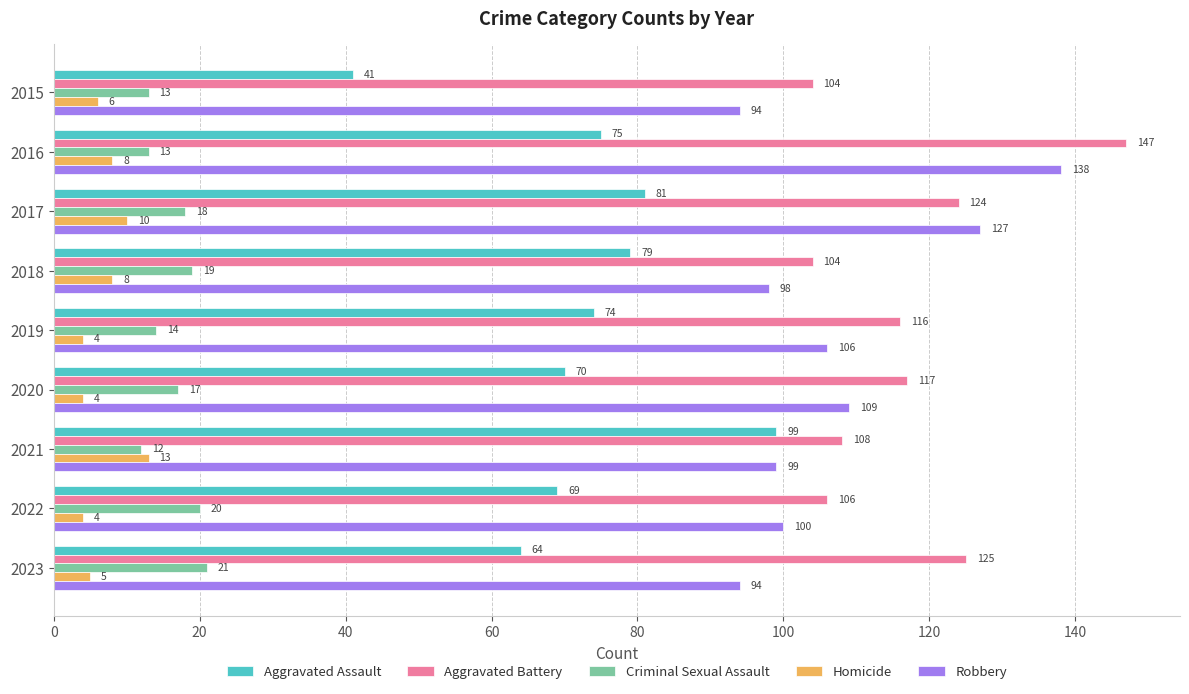

What is the average value of the Homicide series?

7